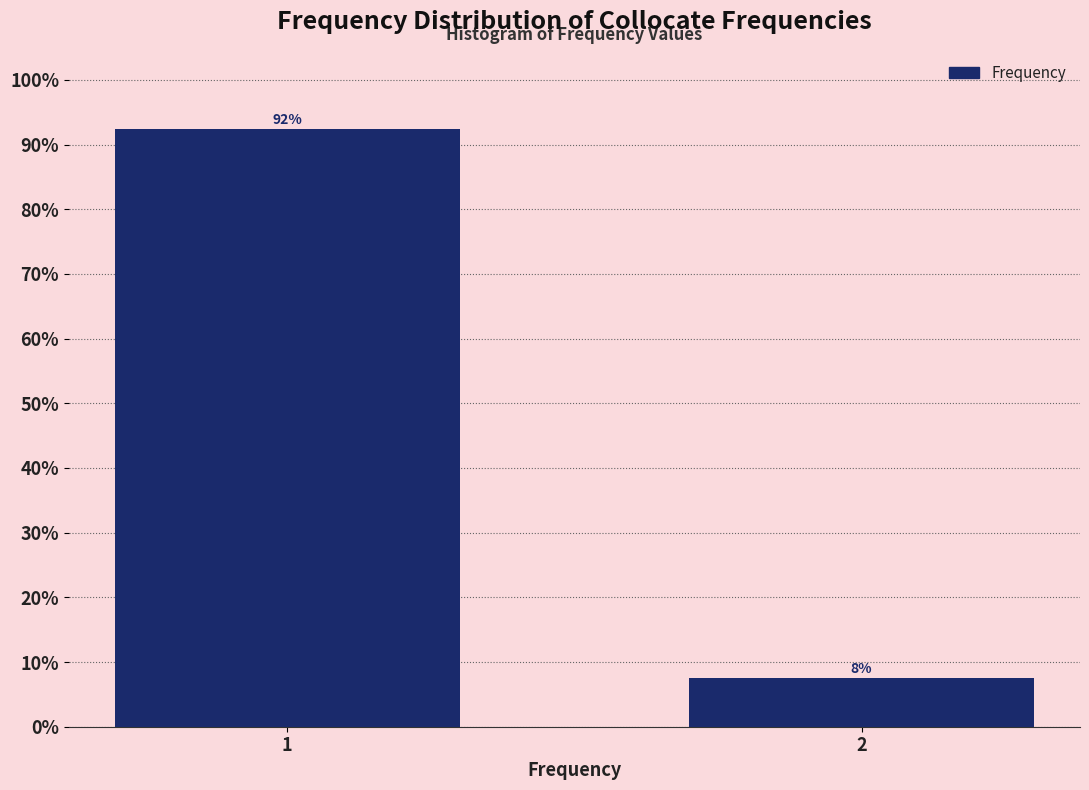

Is it true that the value at 2 is 4.0?

False